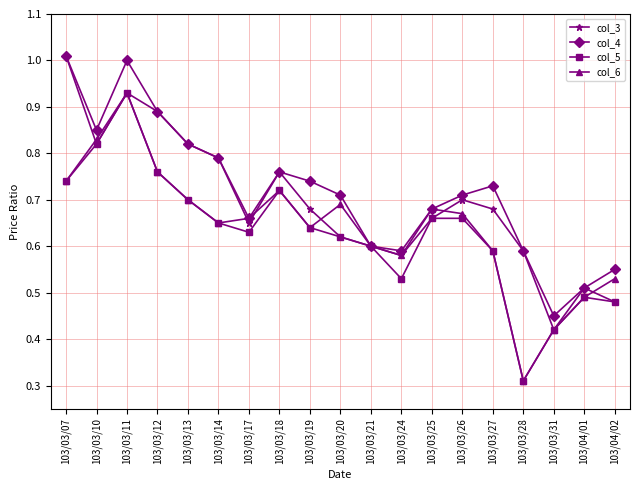

Is the value of col_6 at 103/03/24 greater than the value of col_3 at 103/03/31?

Yes